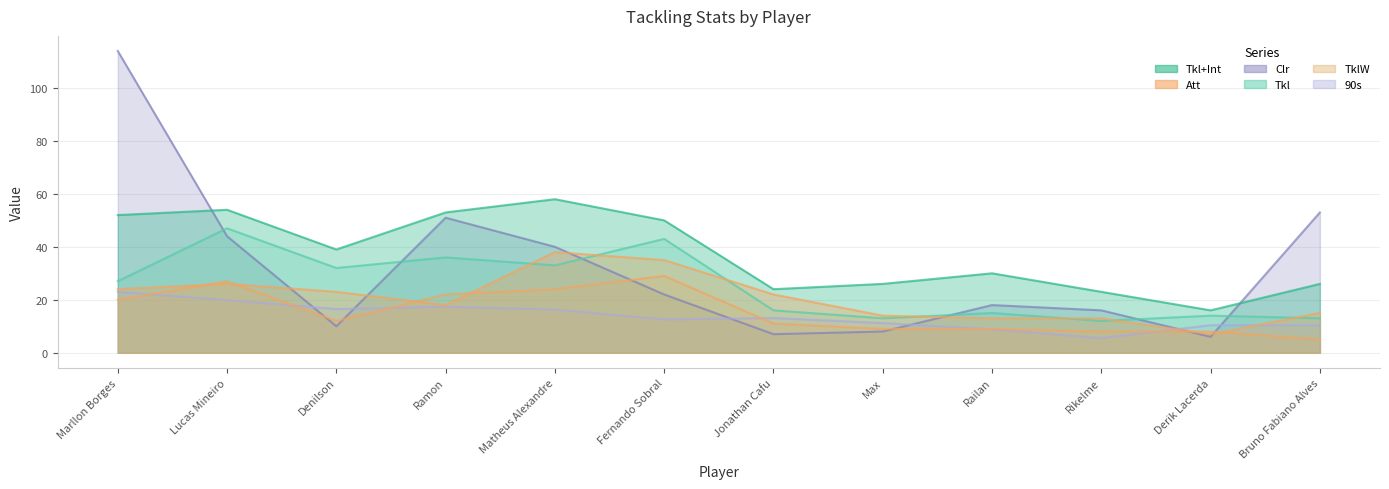

Reading left to right, list all the values displayed in this chart.

90s: Marllon Borges=23.0	Lucas Mineiro=19.9	Denilson=16.5	Ramon=17.4	Matheus Alexandre=16.3	Fernando Sobral=12.6	Jonathan Cafu=13.1	Max=11.2	Railan=8.9	Rikelme=5.5	Derik Lacerda=10.4	Bruno Fabiano Alves=10.4
Tkl+Int: Marllon Borges=52.0	Lucas Mineiro=54.0	Denilson=39.0	Ramon=53.0	Matheus Alexandre=58.0	Fernando Sobral=50.0	Jonathan Cafu=24.0	Max=26.0	Railan=30.0	Rikelme=23.0	Derik Lacerda=16.0	Bruno Fabiano Alves=26.0
Att: Marllon Borges=24.0	Lucas Mineiro=26.0	Denilson=23.0	Ramon=18.0	Matheus Alexandre=38.0	Fernando Sobral=35.0	Jonathan Cafu=22.0	Max=14.0	Railan=13.0	Rikelme=13.0	Derik Lacerda=7.0	Bruno Fabiano Alves=15.0
Clr: Marllon Borges=114.0	Lucas Mineiro=44.0	Denilson=10.0	Ramon=51.0	Matheus Alexandre=40.0	Fernando Sobral=22.0	Jonathan Cafu=7.0	Max=8.0	Railan=18.0	Rikelme=16.0	Derik Lacerda=6.0	Bruno Fabiano Alves=53.0
Tkl: Marllon Borges=27.0	Lucas Mineiro=47.0	Denilson=32.0	Ramon=36.0	Matheus Alexandre=33.0	Fernando Sobral=43.0	Jonathan Cafu=16.0	Max=13.0	Railan=15.0	Rikelme=12.0	Derik Lacerda=14.0	Bruno Fabiano Alves=13.0
TklW: Marllon Borges=20.0	Lucas Mineiro=27.0	Denilson=12.0	Ramon=22.0	Matheus Alexandre=24.0	Fernando Sobral=29.0	Jonathan Cafu=11.0	Max=9.0	Railan=9.0	Rikelme=8.0	Derik Lacerda=8.0	Bruno Fabiano Alves=5.0